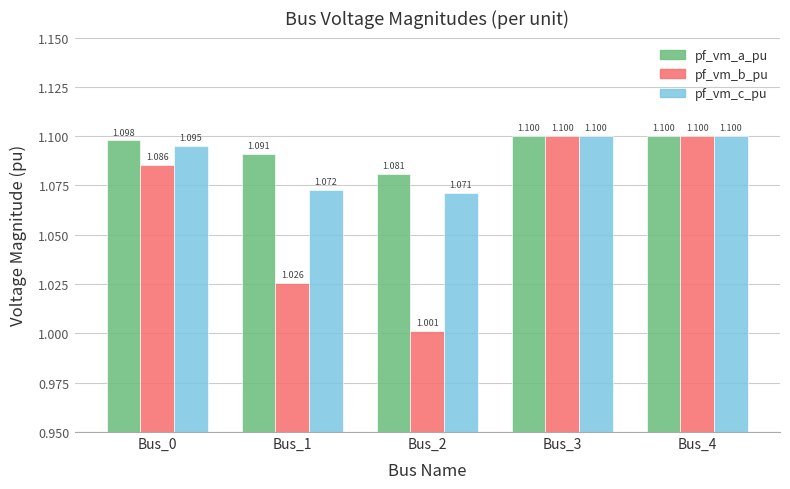

Is the value of pf_vm_c_pu at Bus_2 greater than the value of pf_vm_a_pu at Bus_0?

No